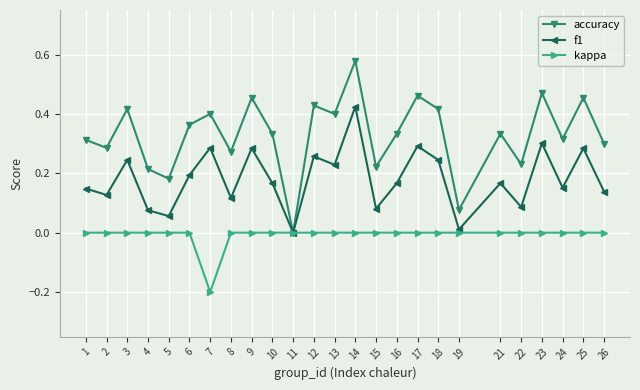

The value of f1 at 14 is 0.3. True or false?

False